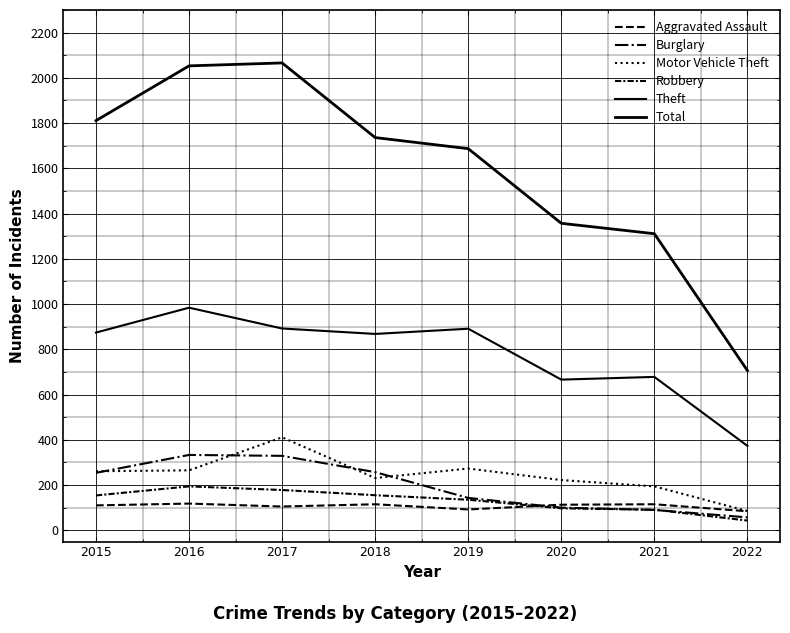

Reading left to right, transcribe all the data shown in this chart.

Aggravated Assault: 2015=110	2016=118	2017=105	2018=115	2019=92	2020=113	2021=115	2022=84
Burglary: 2015=254	2016=333	2017=329	2018=257	2019=143	2020=100	2021=90	2022=57
Motor Vehicle Theft: 2015=261	2016=265	2017=411	2018=231	2019=273	2020=222	2021=194	2022=85
Robbery: 2015=154	2016=194	2017=178	2018=155	2019=135	2020=97	2021=91	2022=43
Theft: 2015=874	2016=984	2017=892	2018=868	2019=891	2020=666	2021=678	2022=373
Total: 2015=1811	2016=2053	2017=2066	2018=1736	2019=1687	2020=1357	2021=1311	2022=706